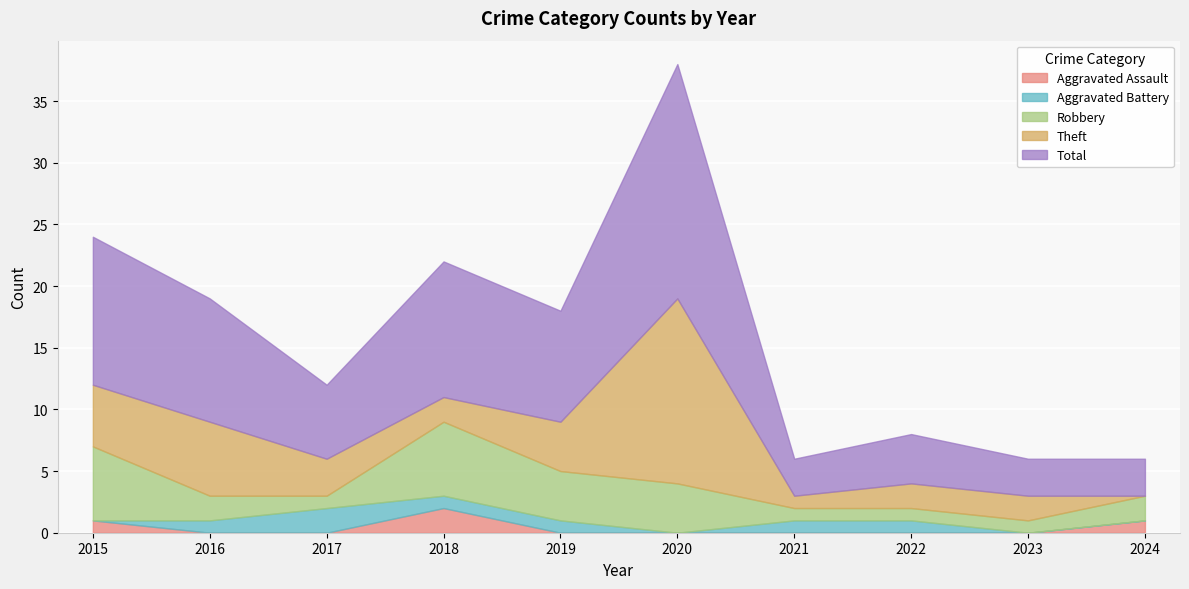

The value of Theft at 2017 is 2. True or false?

False